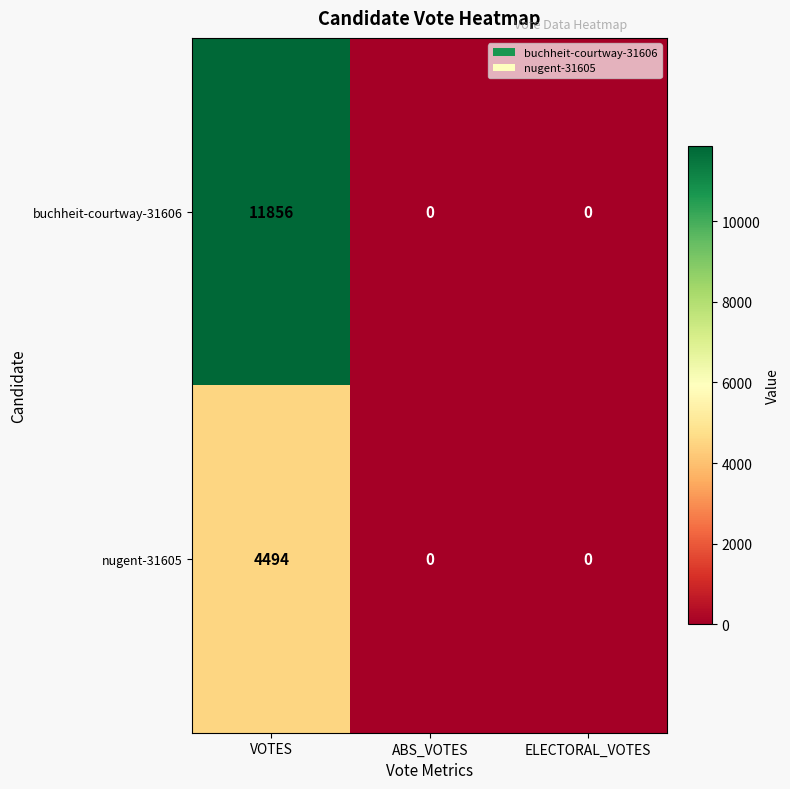

Which series has the widest spread of values?

buchheit-courtway-31606